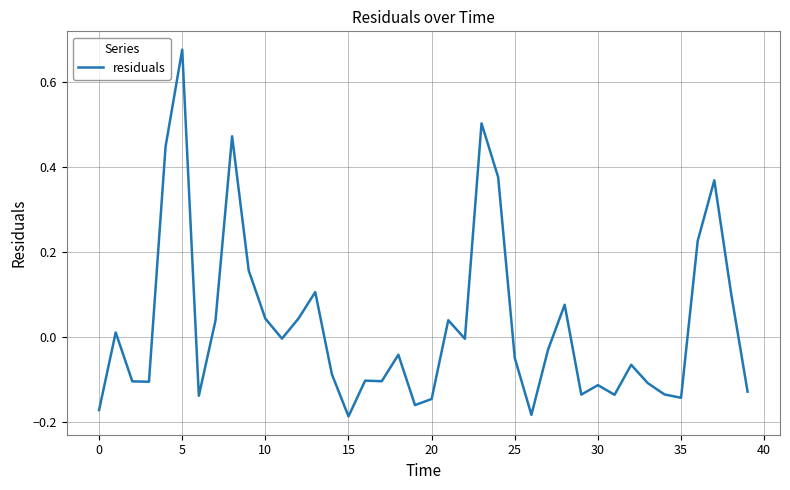

True or false: the data has more than 2 interior local peaks.

True